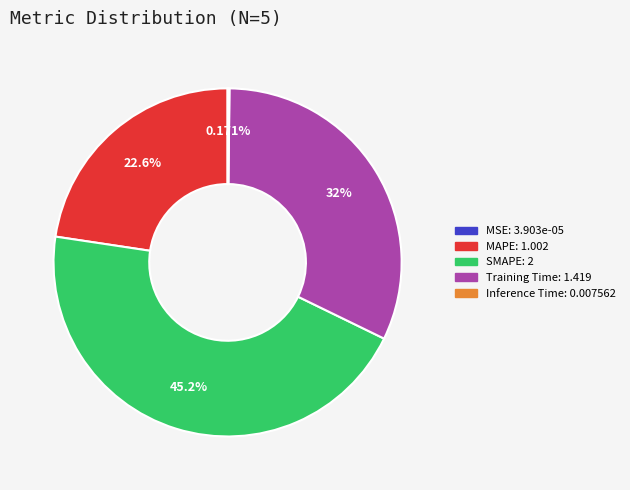

Is there any slice that represents more than half of the pie?

No